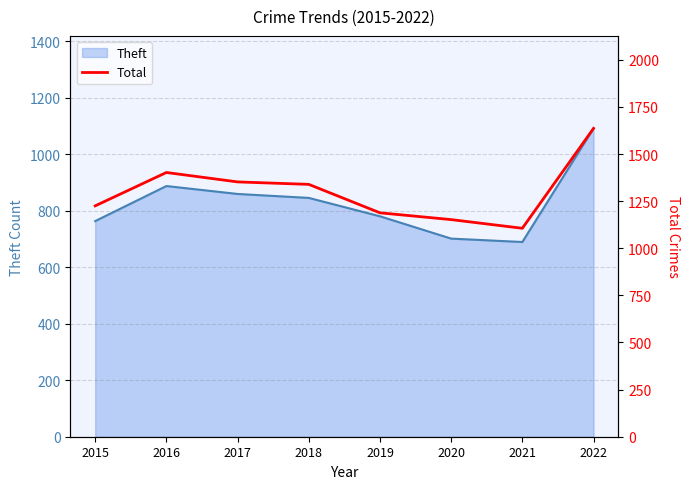

What is the sum of the values at 2021 and 2016?

2508